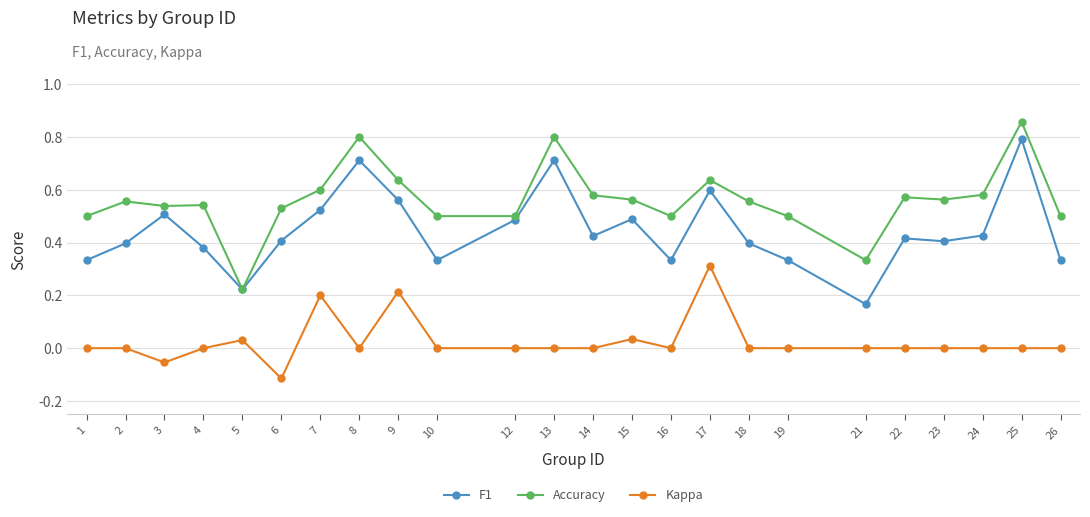

Which category has the highest value in the Accuracy series?

25